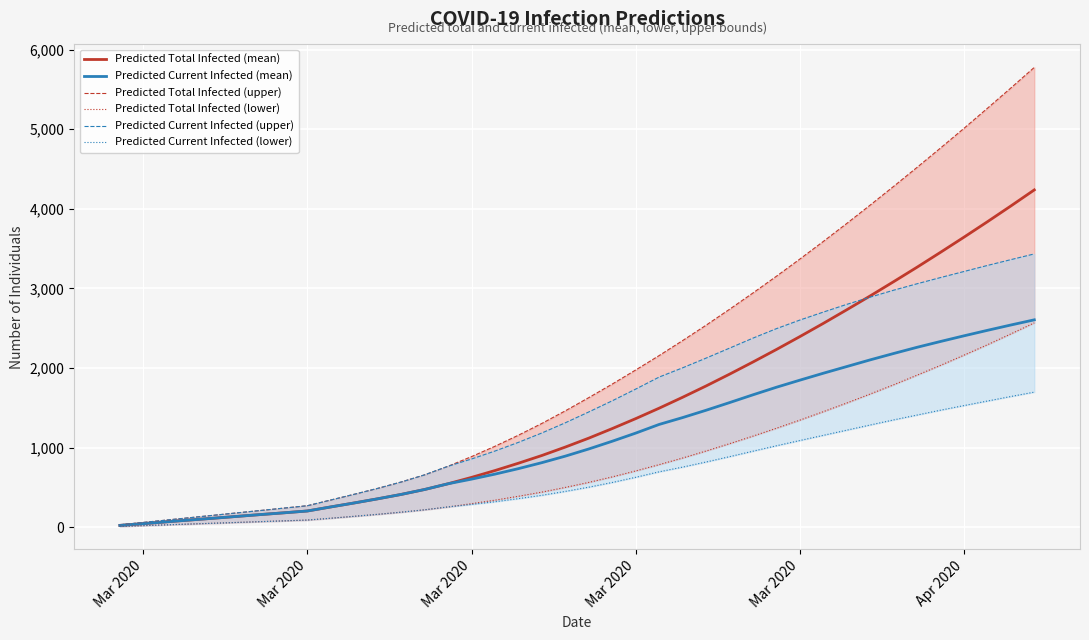

True or false: Predicted Current Infected (mean) and Predicted Total Infected (upper) intersect in this chart.

False